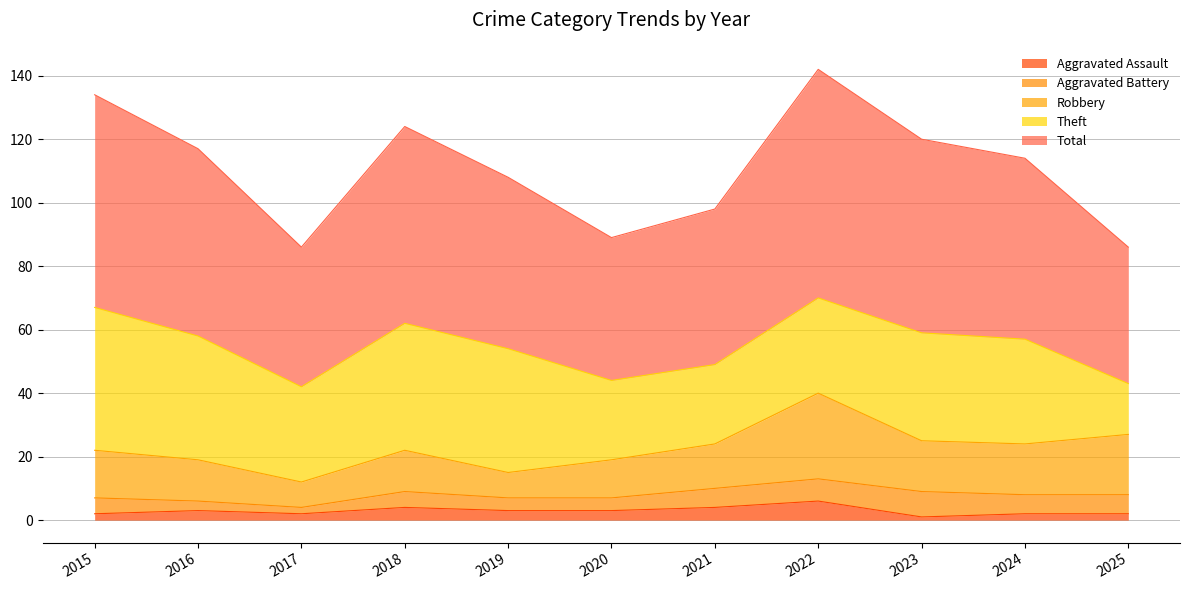

What is the maximum value for Aggravated Assault?

6